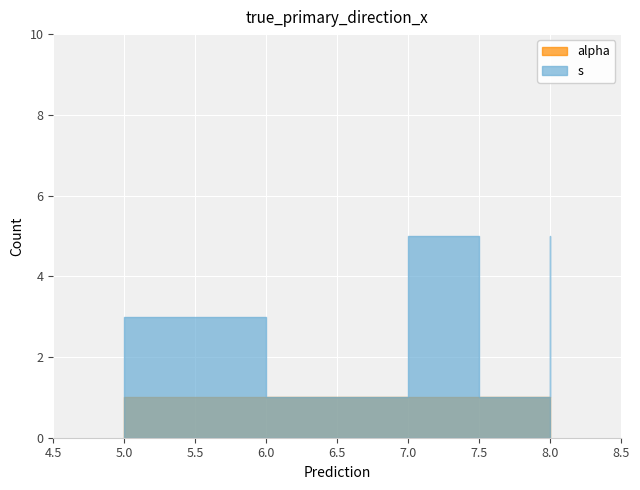

What is the minimum value for alpha?

1